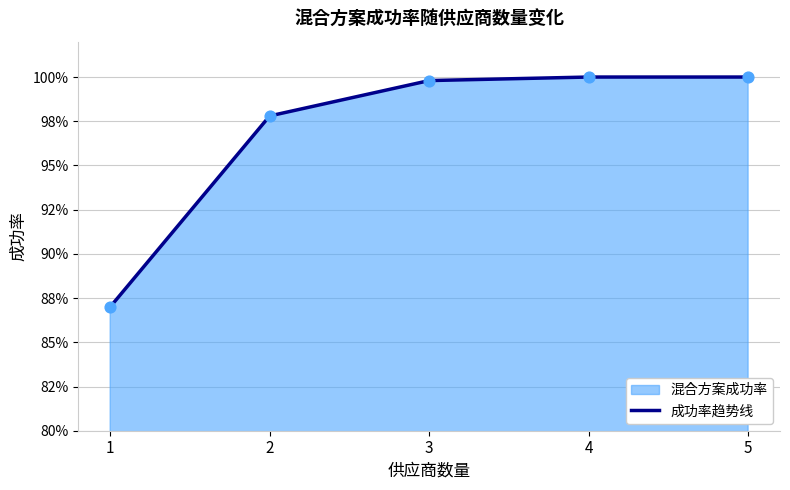

Between 3 and 1, which is larger?

3